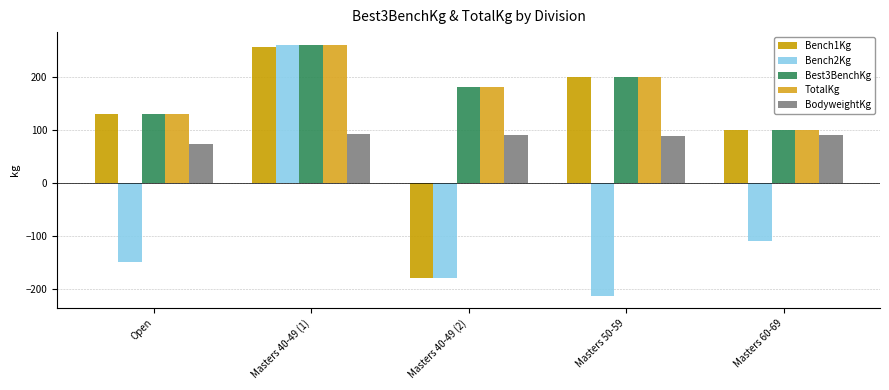

Reading right to left, what are all the values shown in this chart?

Bench1Kg: 100.0	200.0	-180.0	255.0	130.0
Bench2Kg: -110.0	-212.5	-180.0	260.0	-150.0
Best3BenchKg: 100.0	200.0	180.0	260.0	130.0
TotalKg: 100.0	200.0	180.0	260.0	130.0
BodyweightKg: 90.4	87.4	90.4	92.4	73.0